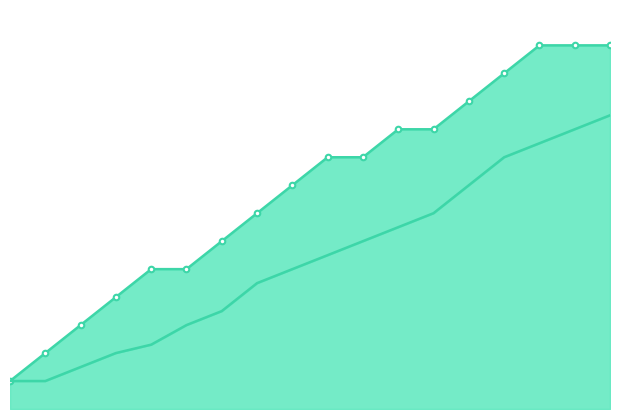

List the labels in order of standardPowerLevel value, smallest first.

0, 1, 2, 3, 4, 5, 6, 7, 8, 9, 10, 11, 12, 13, 14, 15, 16, 17